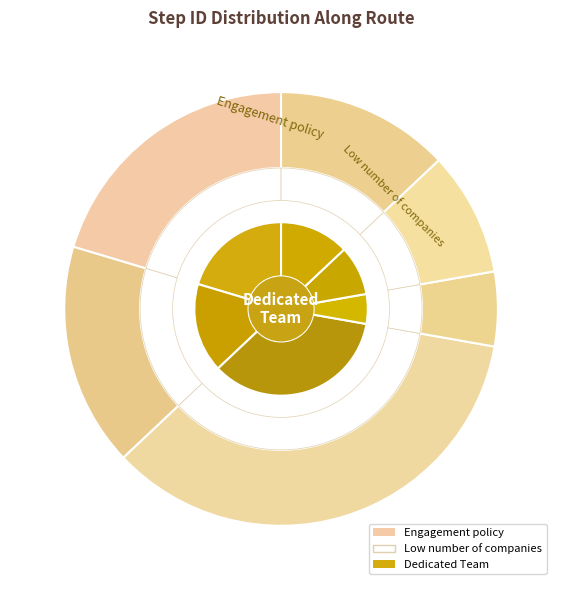

To the nearest percent, what is the average slice percentage?

17%